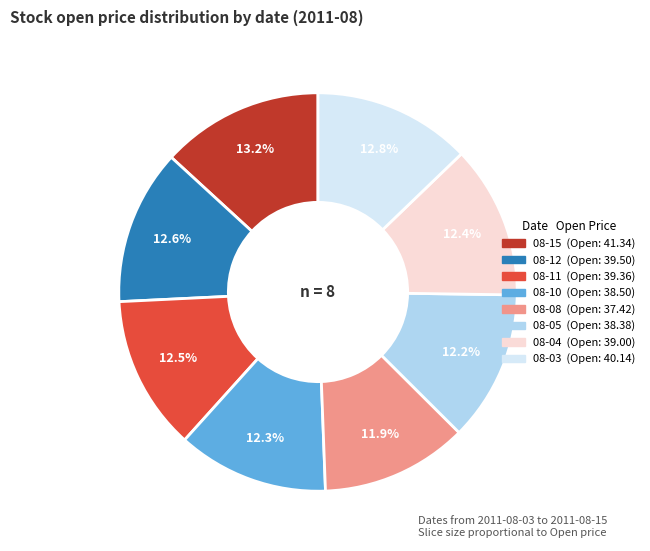

How many slices are in this pie chart?

8